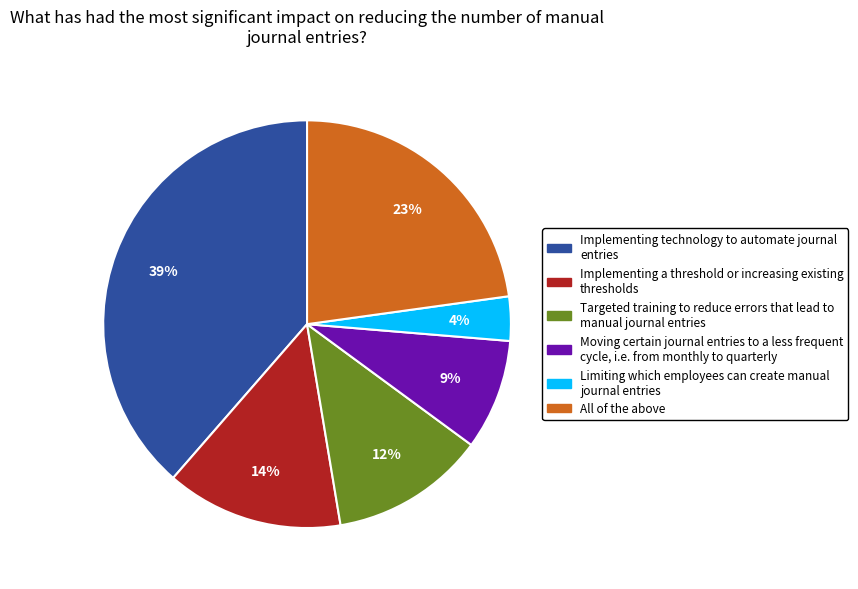

To the nearest percent, what is the difference between the largest and smallest slice percentages?

35%